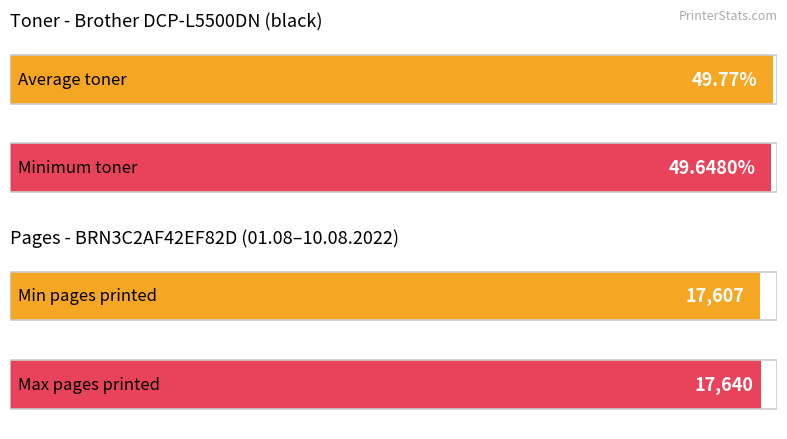

What value does the Кол-во напечатанных страниц series have at 10.08.2022?

17640.0